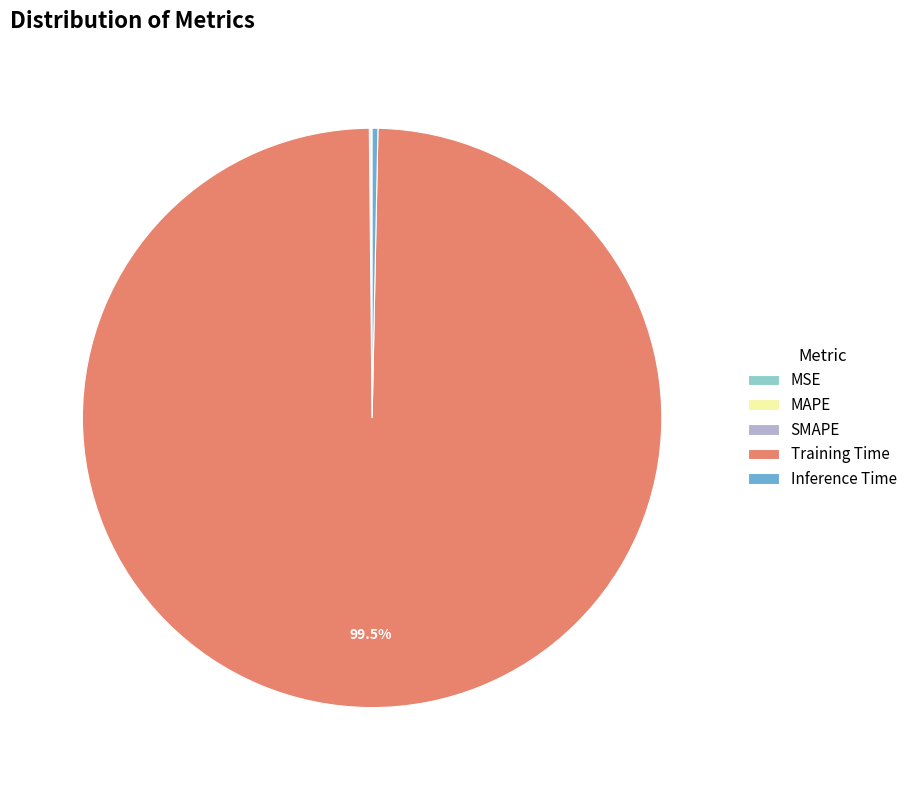

Which slice represents more than half of the pie?

Training Time